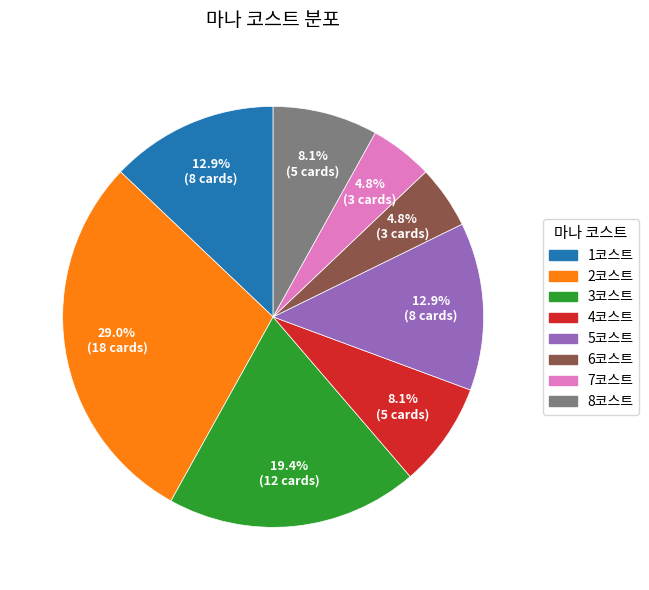

Is there a majority slice in this chart?

No